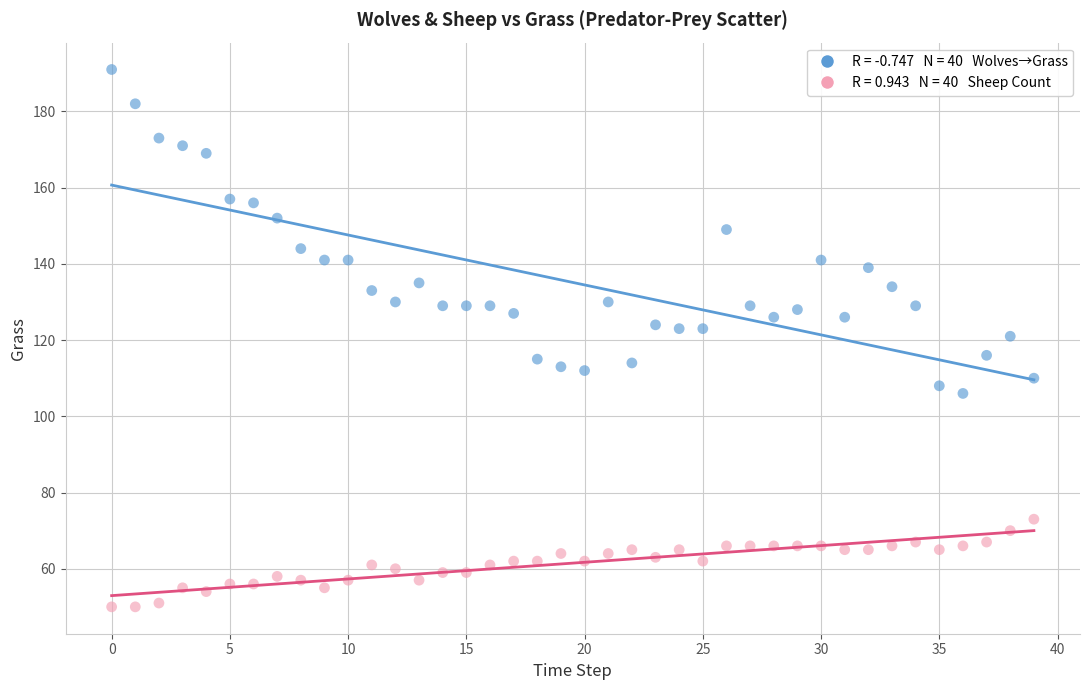

Across all data points, what is the range of Y values (max minus min)?

141